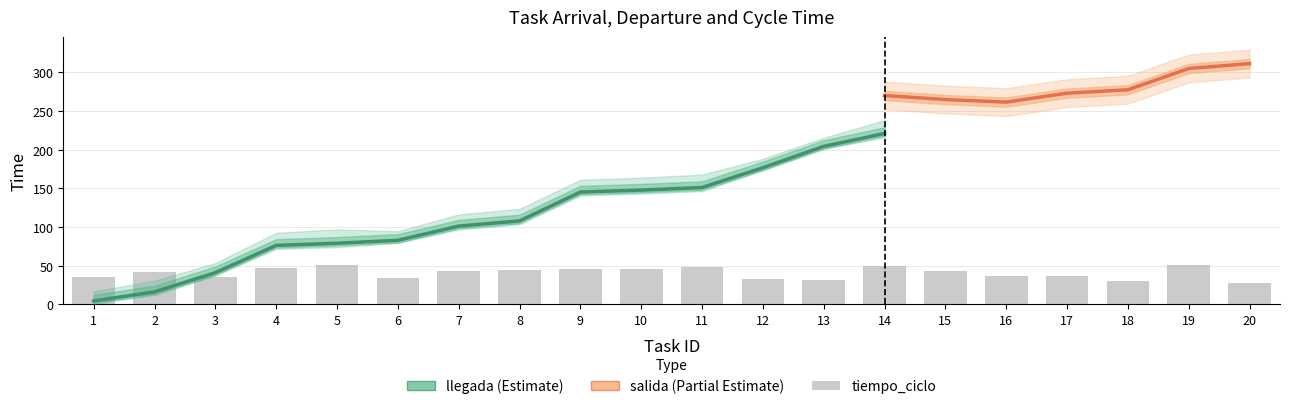

Which series has the largest total across all categories?

salida